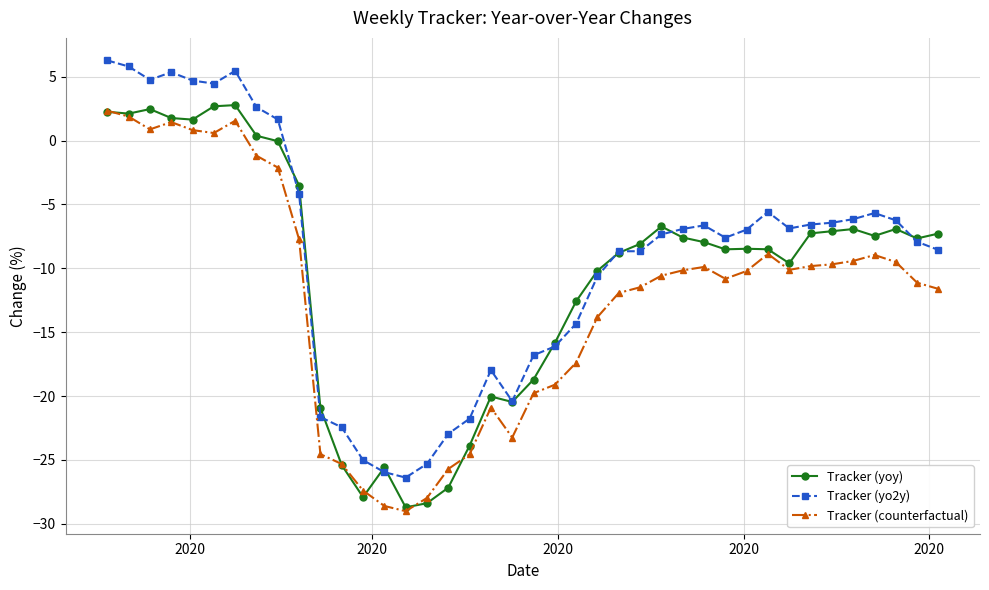

Which series has the largest range (max minus min)?

Tracker (yo2y)